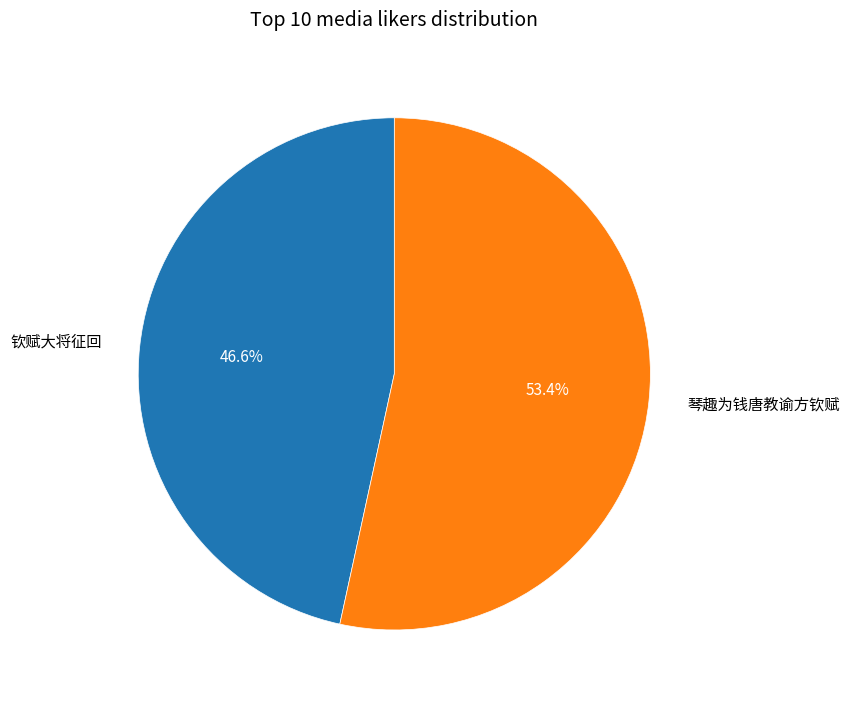

How many segments does this pie chart have?

2